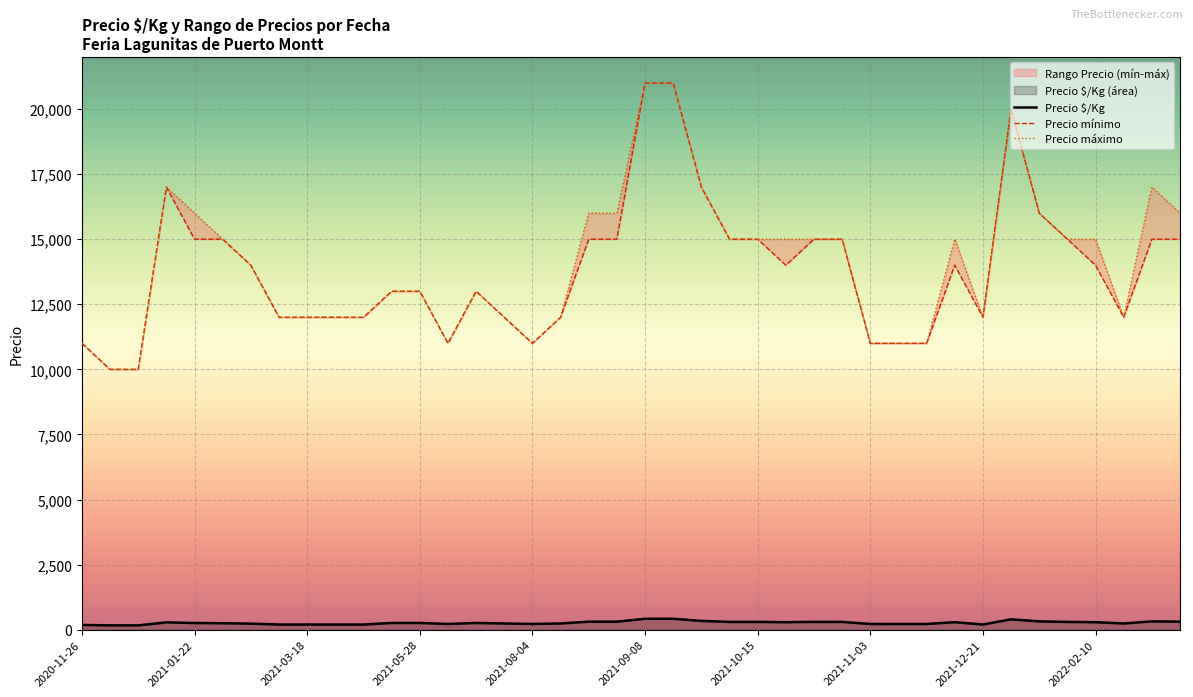

What is the difference between the maximum and minimum values in the Precio máximo series?

11000